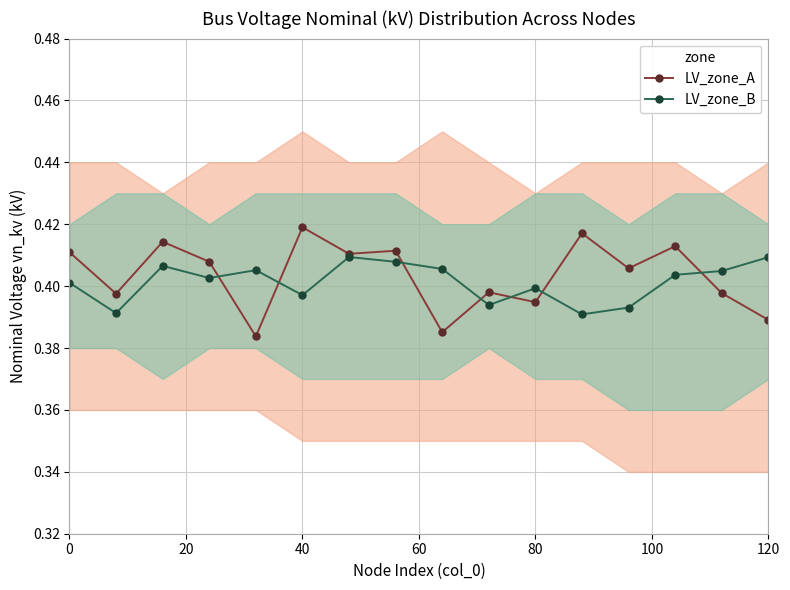

Does the chart have visible grid lines?

Yes